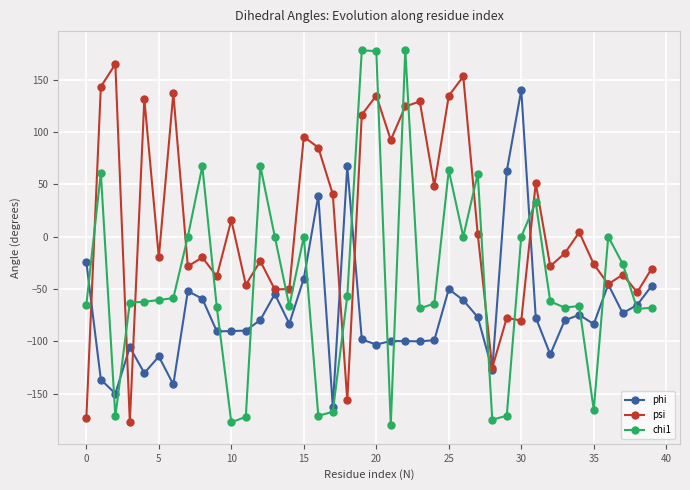

What is the minimum value for phi?

-162.5